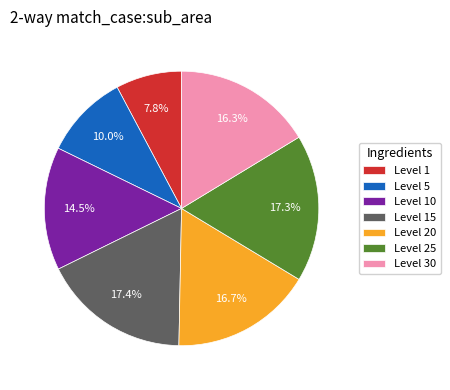

Is the sum of Level 1 and Level 20 greater than half?

No